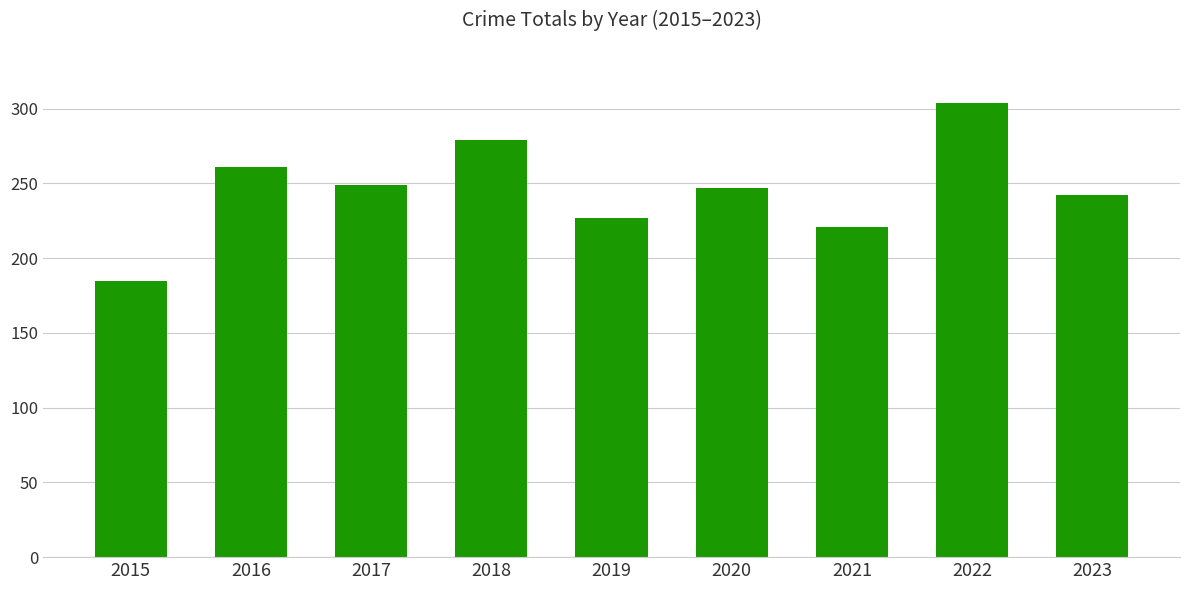

What is the smallest value displayed?

185